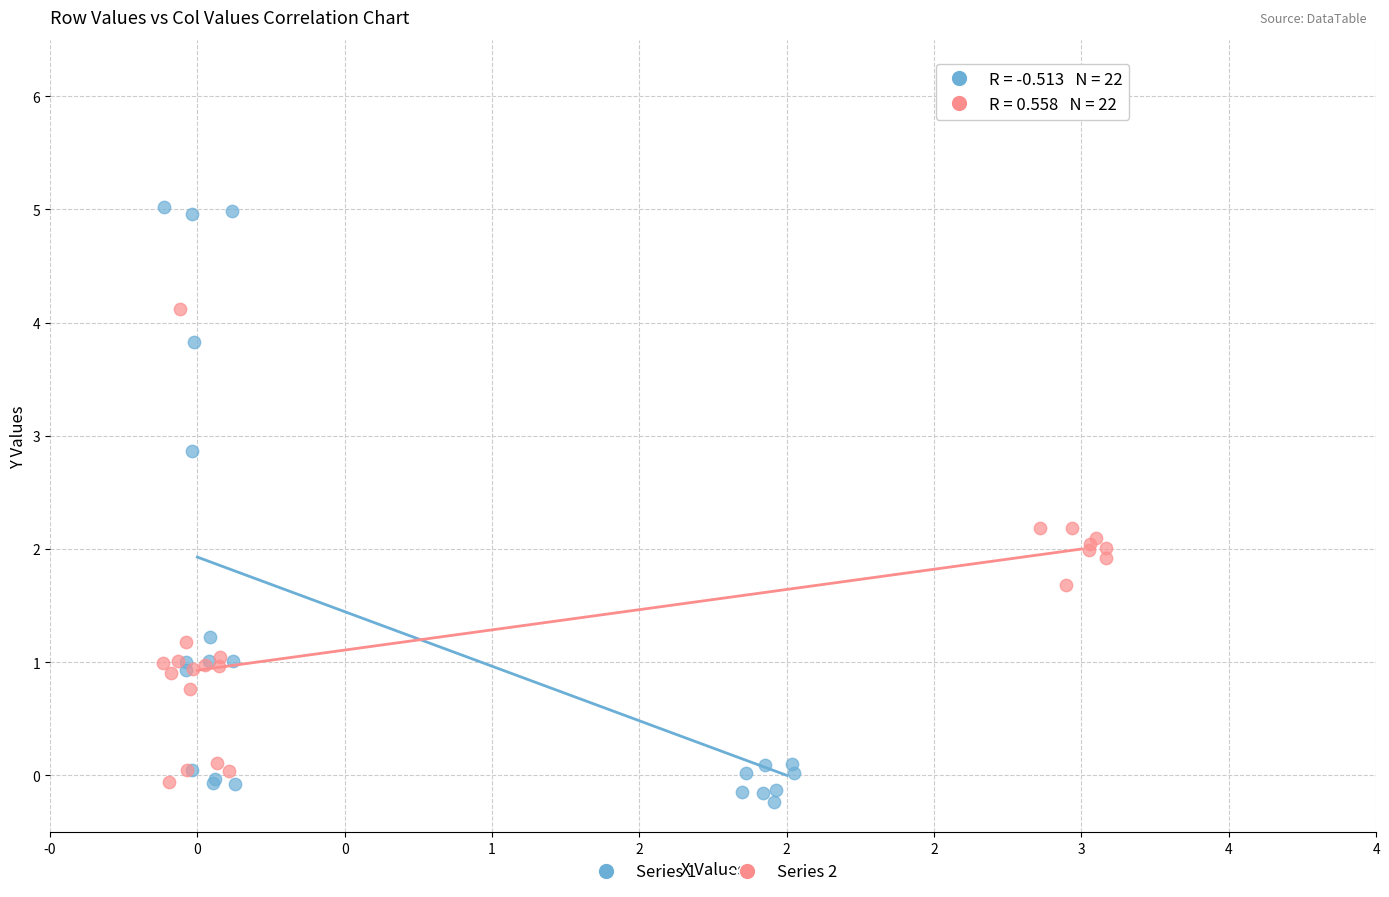

Which series contains the highest Y value?

Series 1